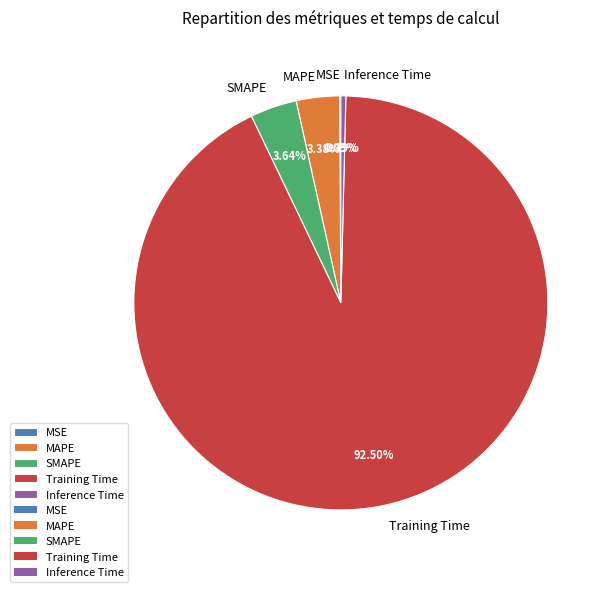

What is the largest slice in the pie chart?

Training Time